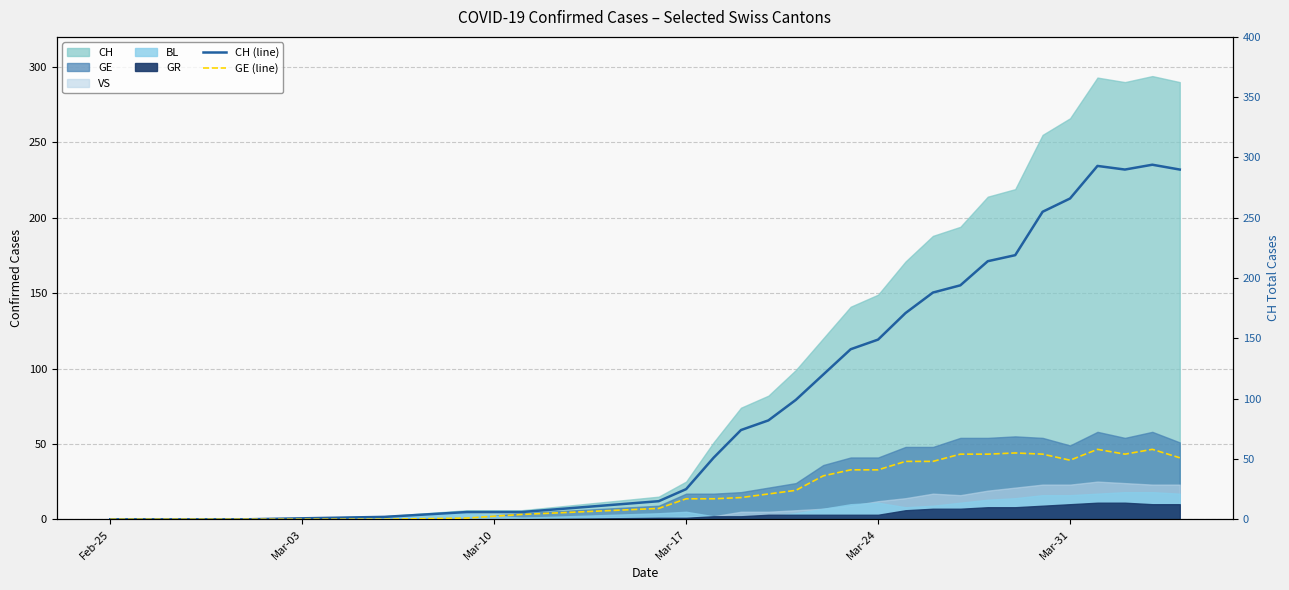

How many data points in CH (line) are above 99?

14